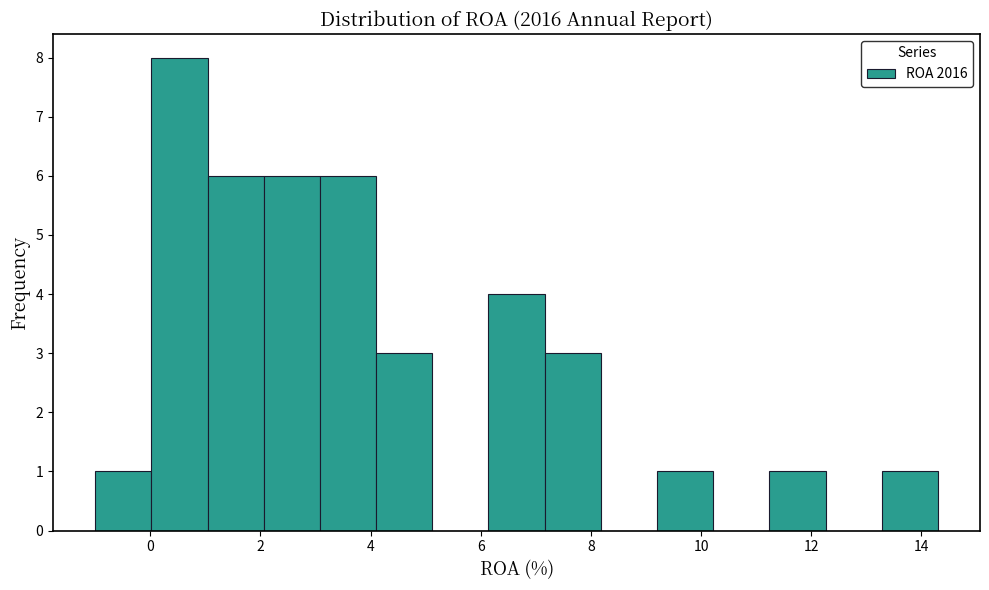

Reading left to right, list every bar in this chart as the range it spans on the x-axis followed by its height. Neither the bar edges nor the heights are printed on the chart, so give them approximately, as read against the axes.

-1.0 to 0.0: 1
0.0 to 1.0: 8
1.0 to 2.0: 6
2.0 to 3.0: 6
3.0 to 4.2: 6
4.2 to 5.2: 3
5.2 to 6.2: 0
6.2 to 7.2: 4
7.2 to 8.2: 3
8.2 to 9.2: 0
9.2 to 10.2: 1
10.2 to 11.2: 0
11.2 to 12.2: 1
12.2 to 13.2: 0
13.2 to 14.2: 1